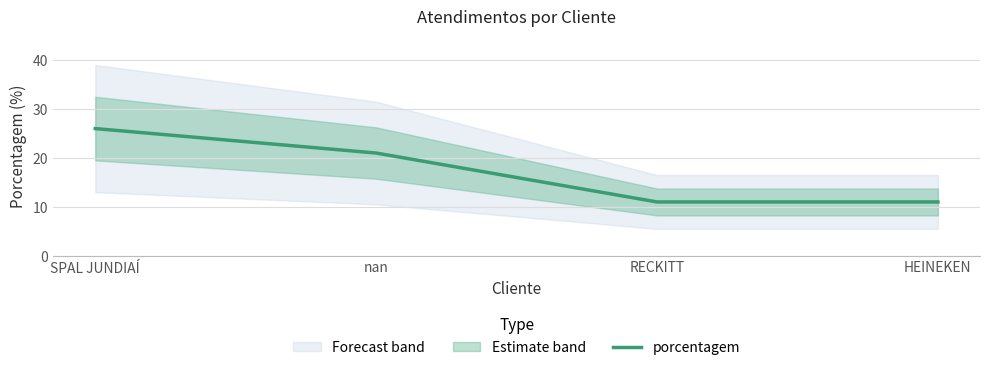

What is the sum of all values?

69